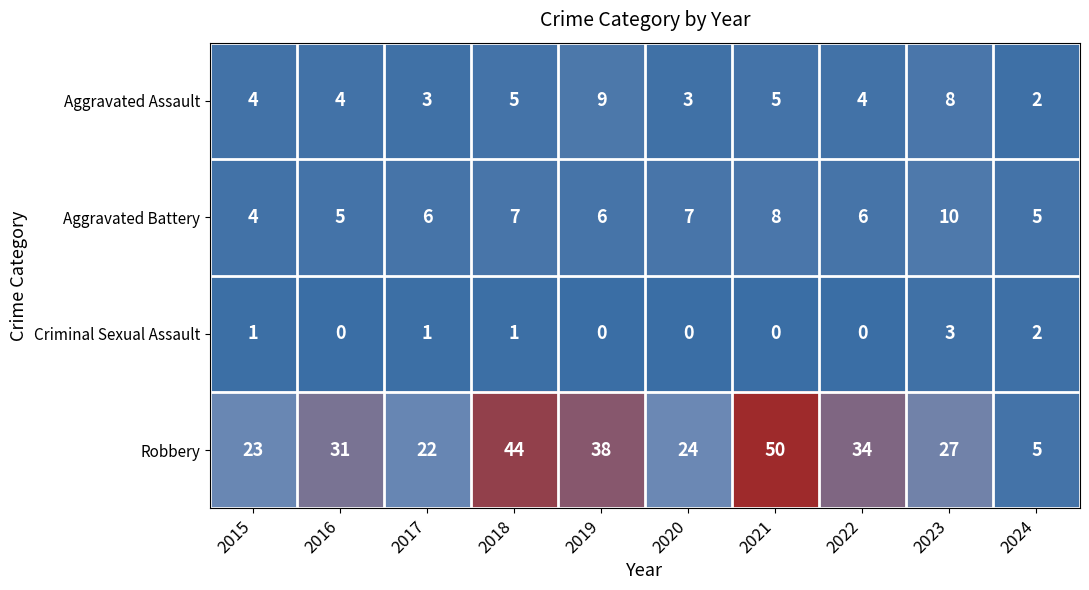

What is the sum of the Aggravated Battery values at 2018 and 2022?

13